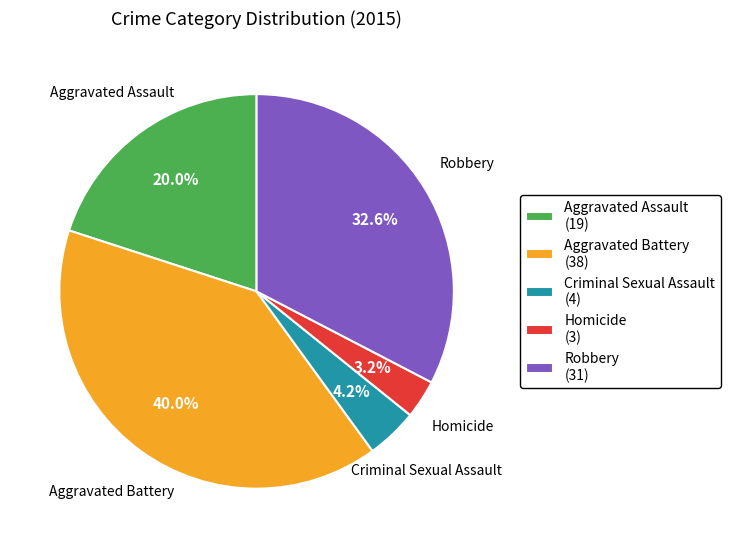

Rank the categories by value from highest to lowest.

Aggravated Battery, Robbery, Aggravated Assault, Criminal Sexual Assault, Homicide